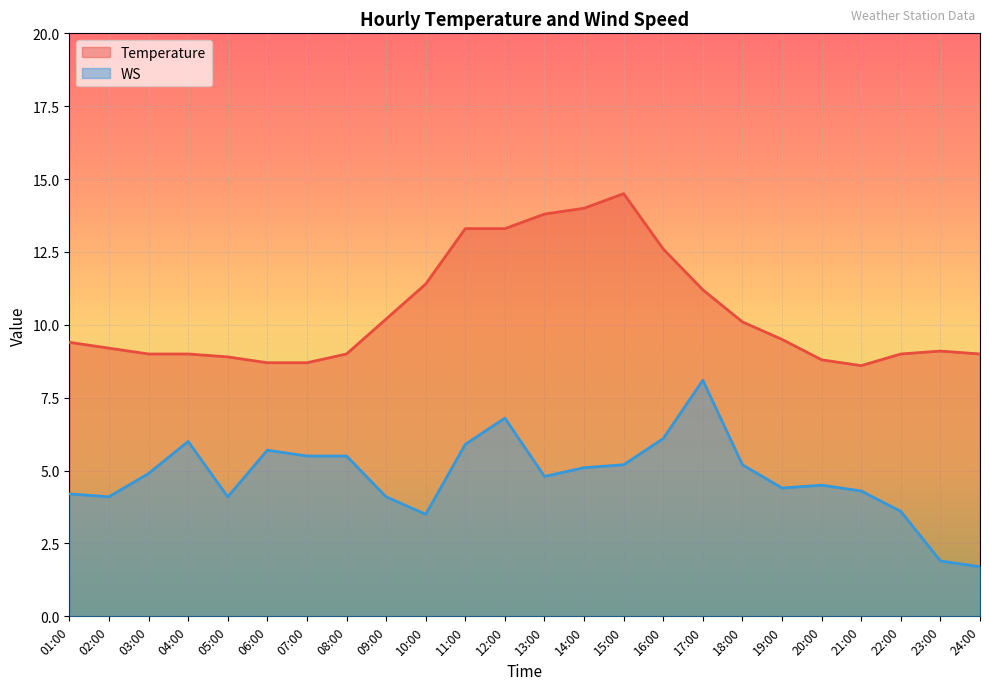

What are all the series names shown in the legend?

Temperature, WS